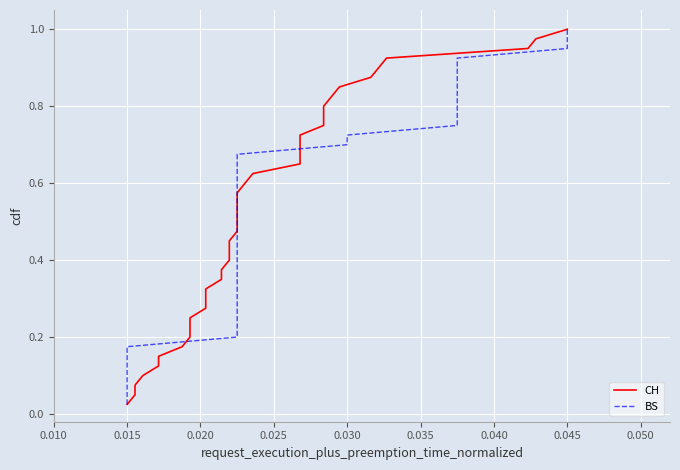

Does the chart display data point markers on the line(s)?

No